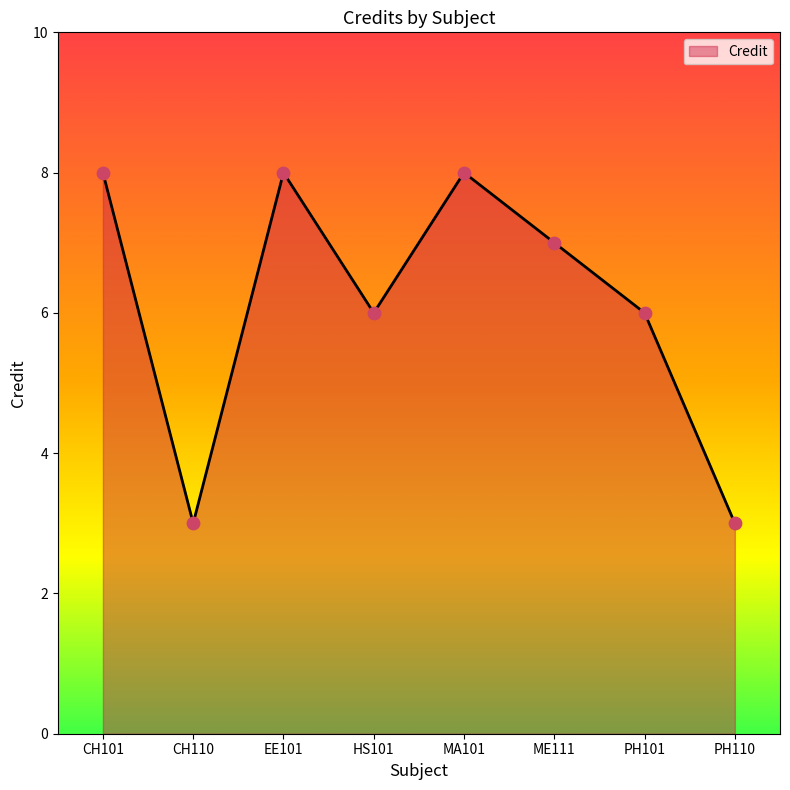

Between HS101 and ME111, which is larger?

ME111